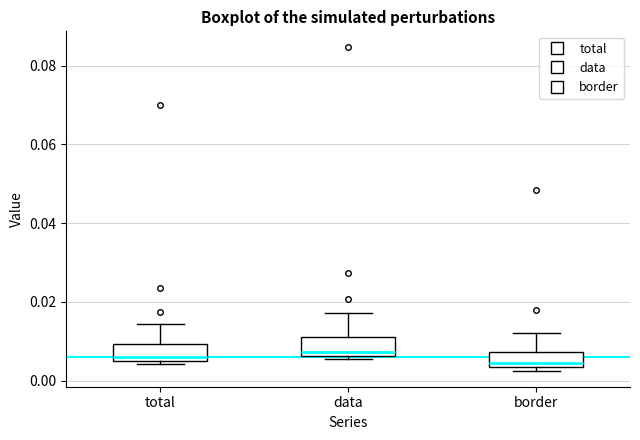

Reading left to right, transcribe this box plot: for each box, give where its median line is, the range the box spans, and where its two whiskers end, as read against the y-axis. The values are not printed on the chart, so give them approximately, as read against the axis.

total: median 0.006 (just above the box's lower edge), box 0.006 to 0.010, whiskers 0.004 to 0.014
data: median 0.008, box 0.006 to 0.012, whiskers 0.006 (just below the box's lower edge) to 0.018
border: median 0.004 (just above the box's lower edge), box 0.004 to 0.008, whiskers 0.002 to 0.012